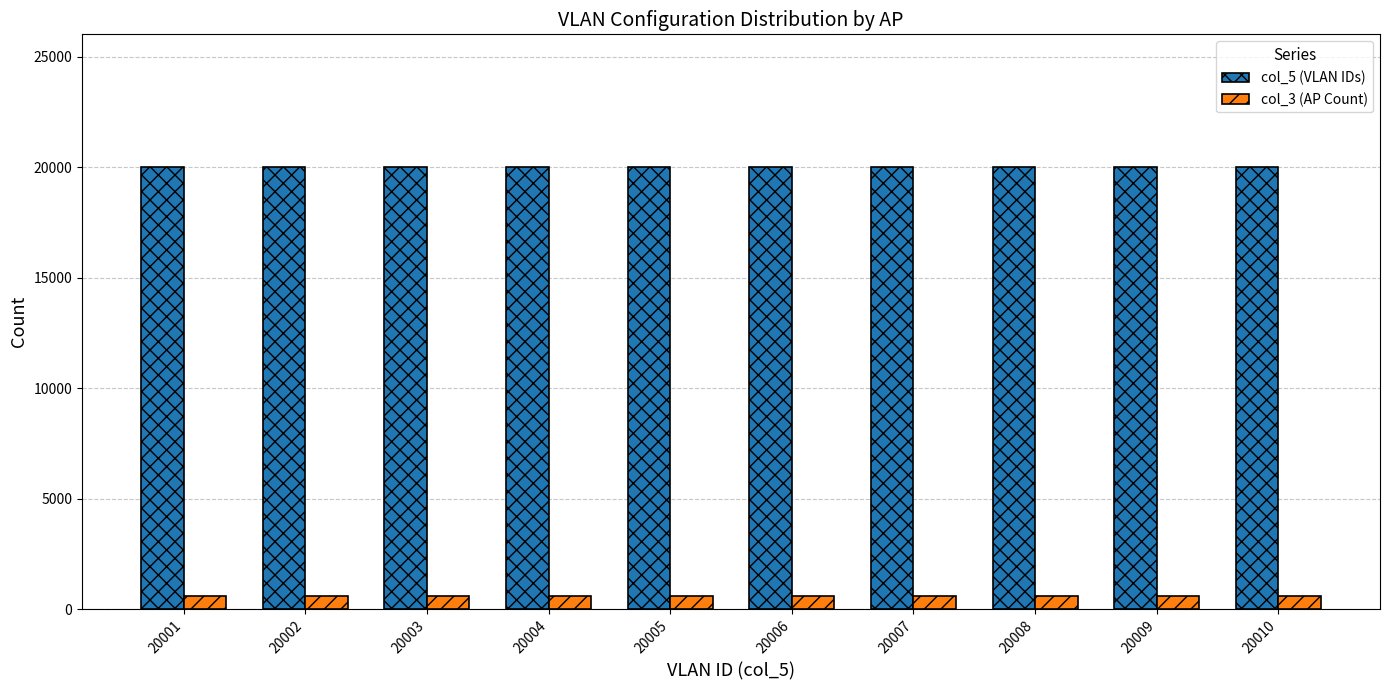

What is the sum of all col_5 (VLAN IDs) values?

200055